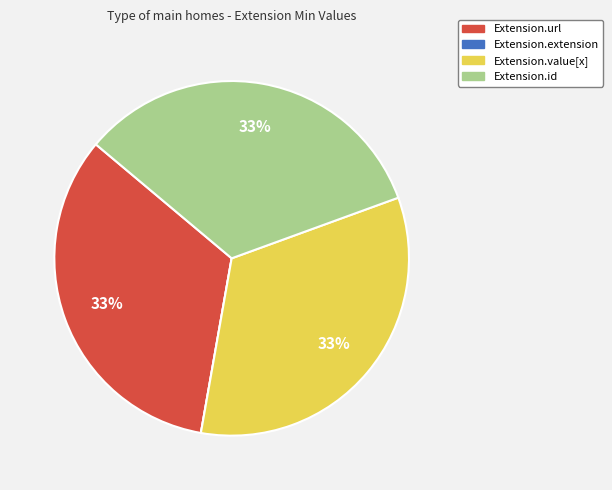

To the nearest percent, what is the combined percentage of Extension.id and Extension.value[x]?

67%